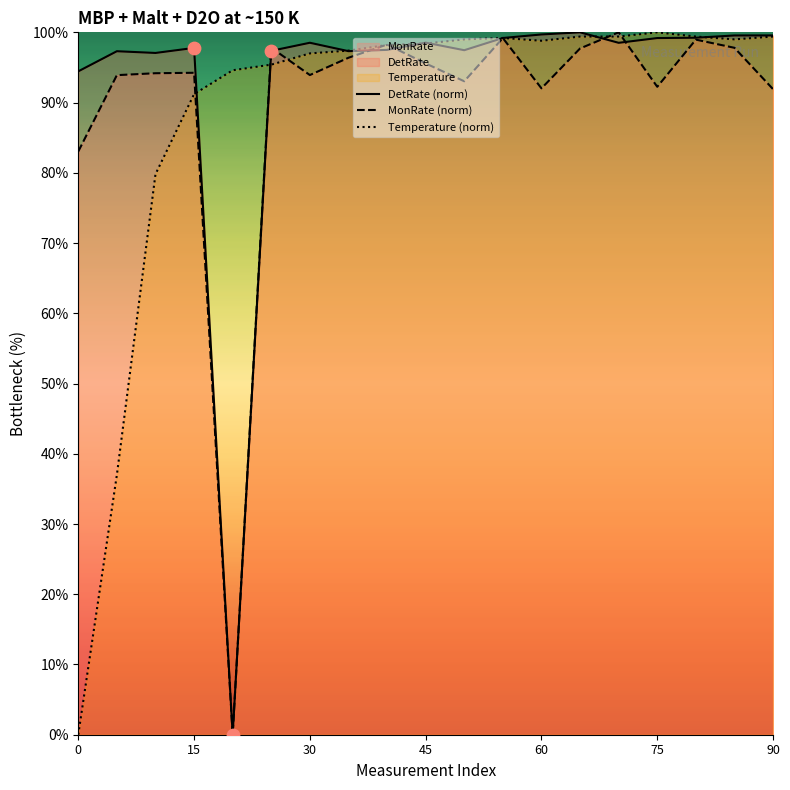

What are all the series names shown in the legend?

DetRate (norm), MonRate (norm), Temperature (norm)